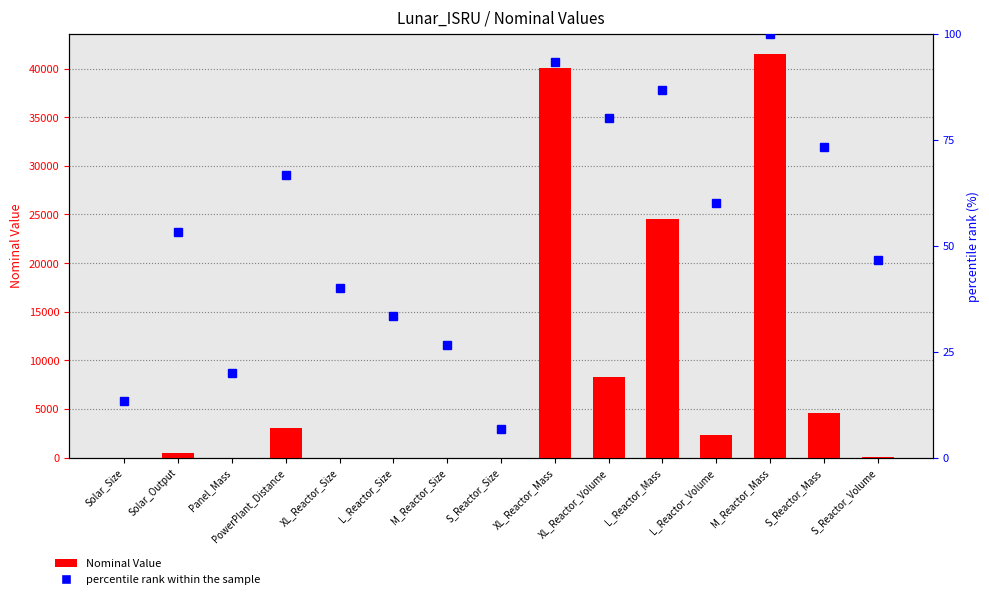

Which series has the largest range (max minus min)?

Nominal Value